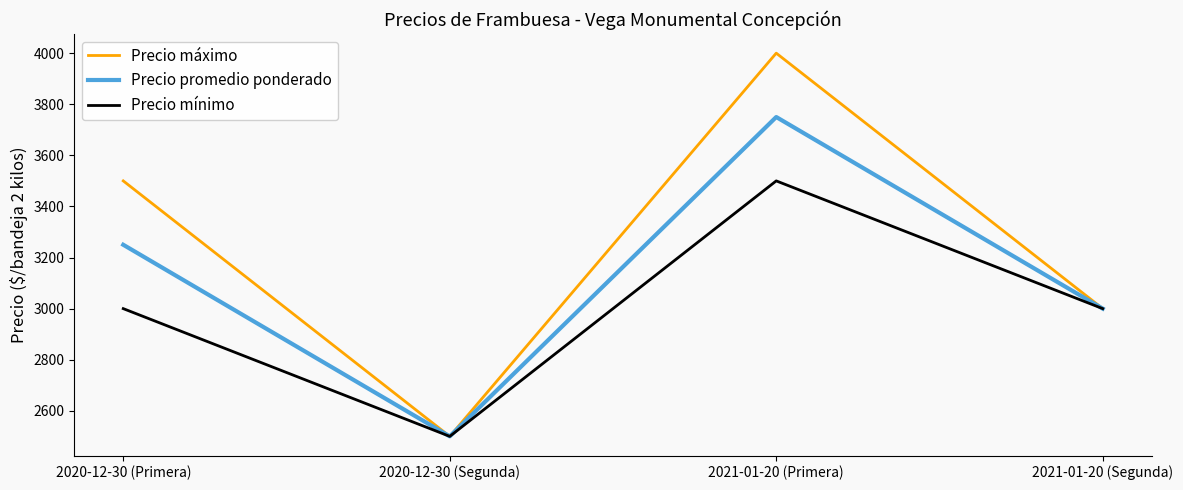

Which series has the largest range (max minus min)?

Precio máximo